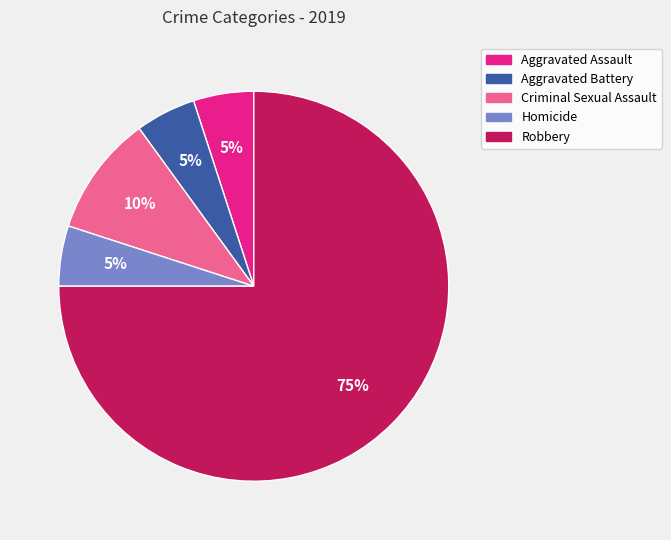

What is the largest slice in the pie chart?

Robbery